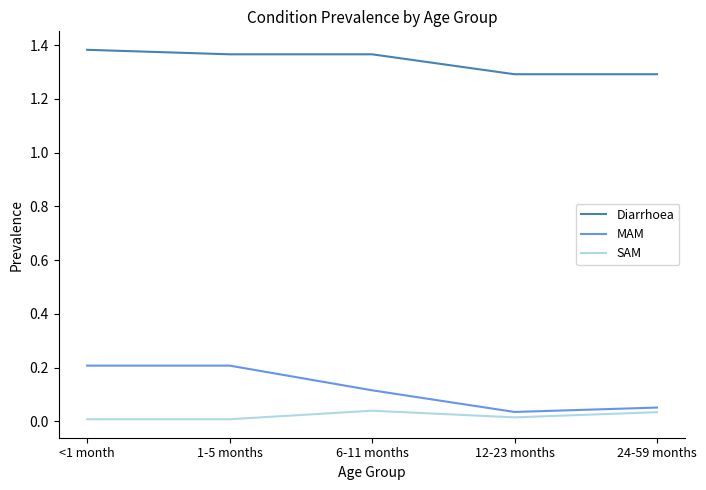

True or false: Diarrhoea and MAM intersect in this chart.

False